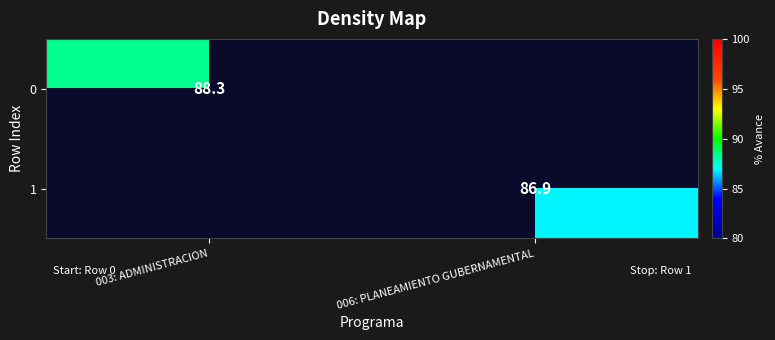

What is the minimum value shown in the chart?

86.9